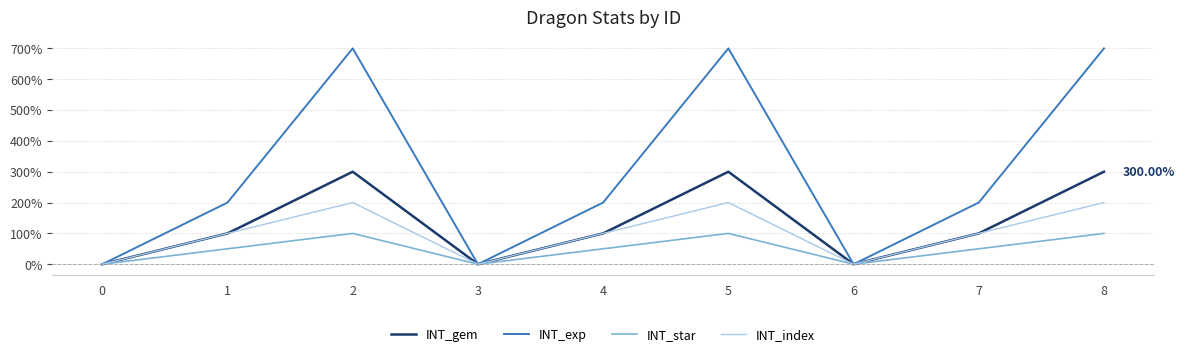

How many interior local valleys does the INT_index series have?

2